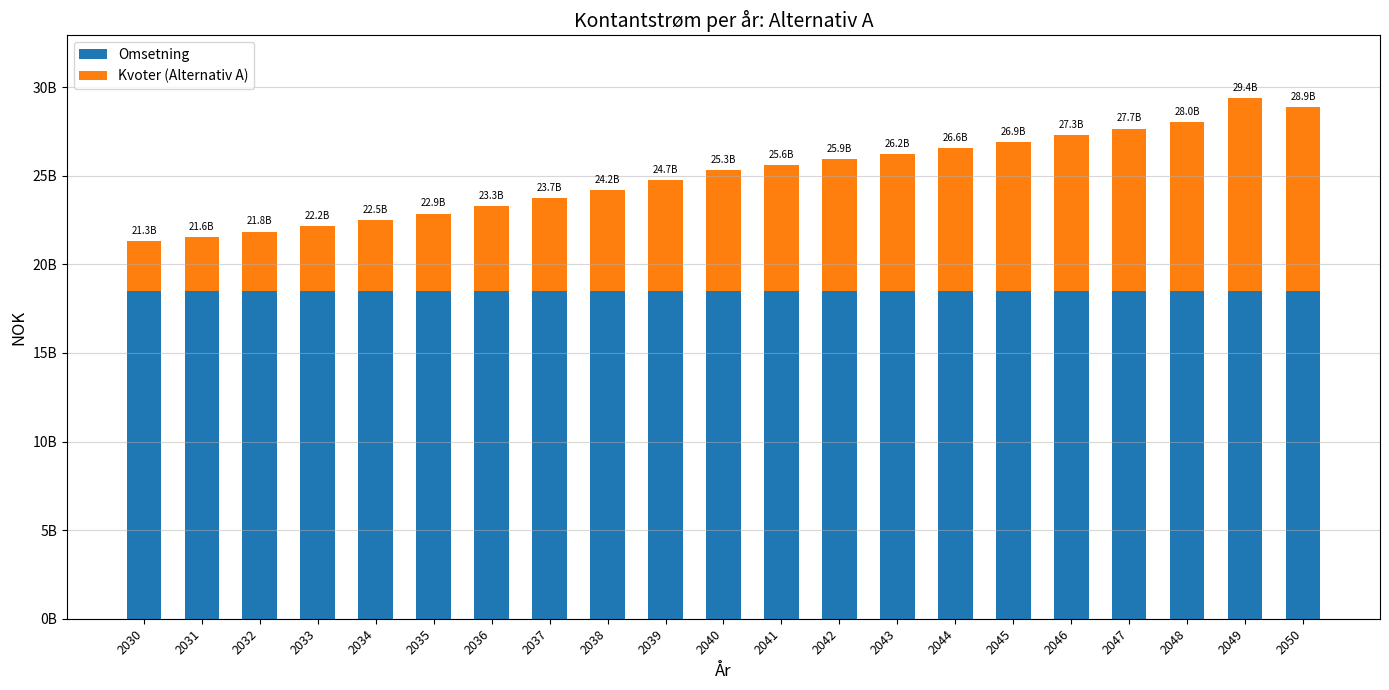

What are all the series names shown in the legend?

Omsetning, Kvoter (Alternativ A)